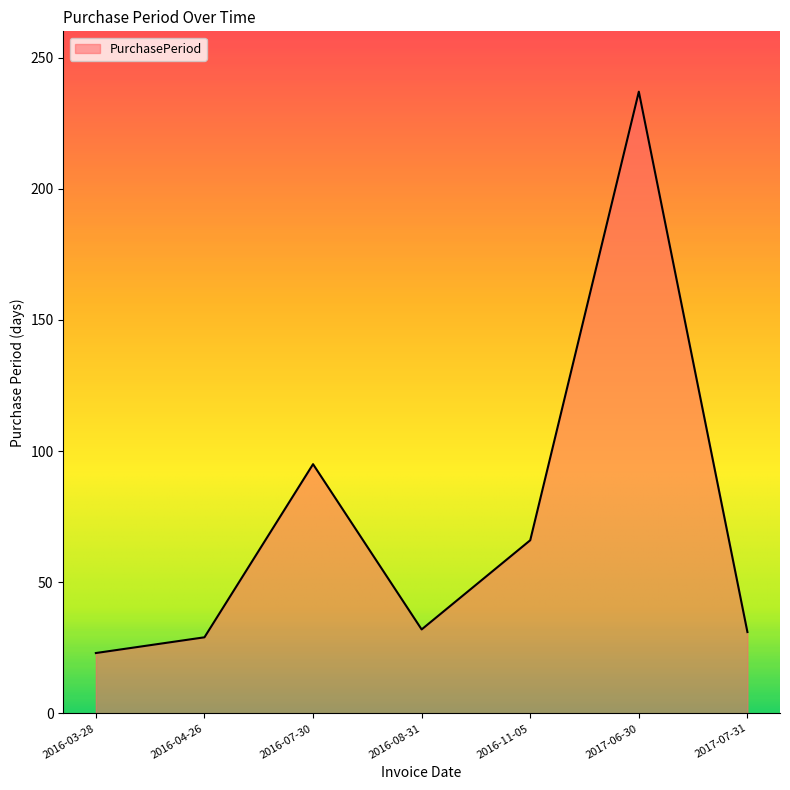

At which label does the data first exceed 32?

2016-07-30